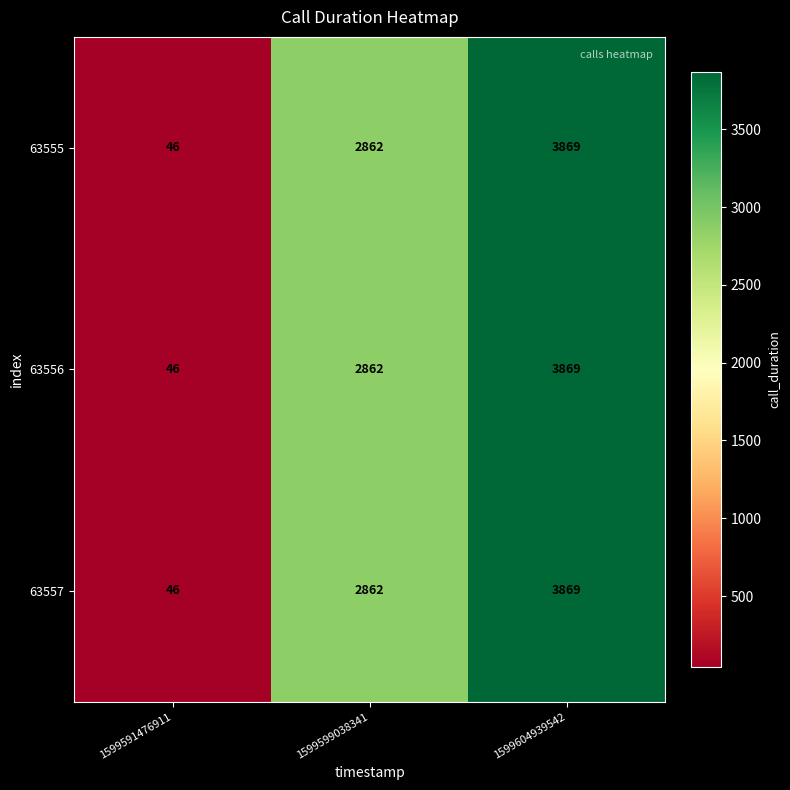

What is the difference between the maximum and second lowest values in the 63556 series?

1007